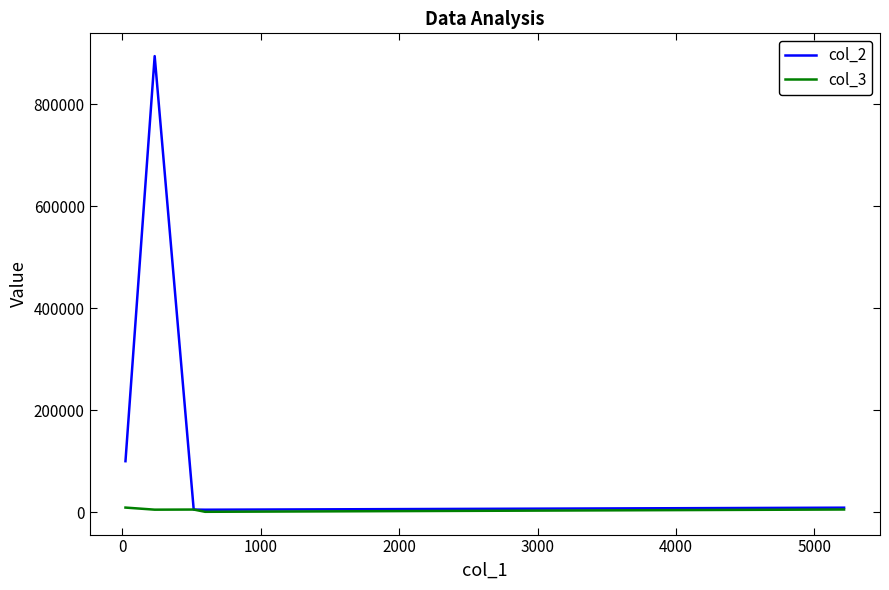

Which series has the largest total across all categories?

col_2